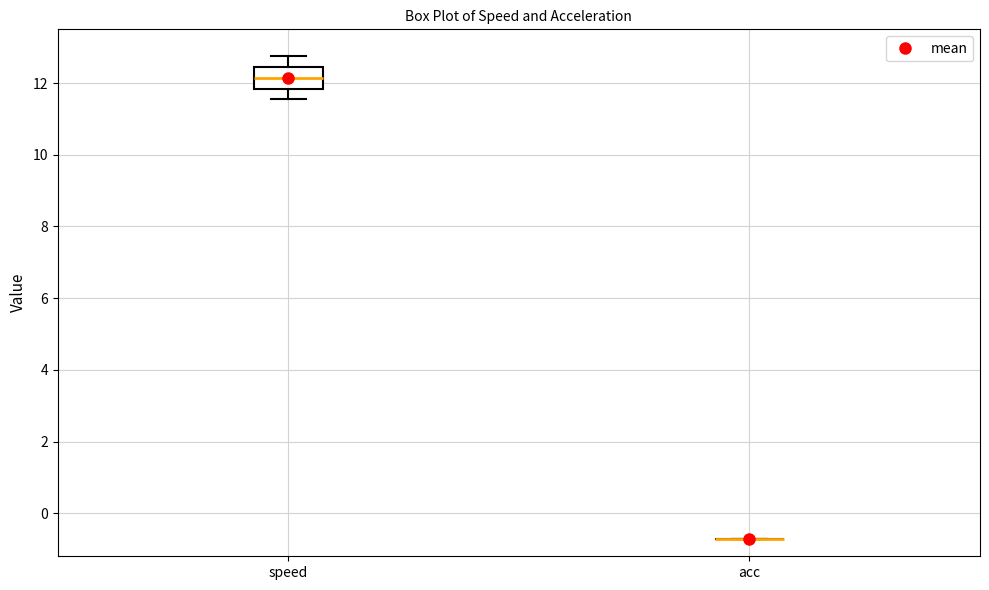

Where does the median line of the box for speed sit on the y-axis? The values are not printed on the chart, so give them approximately, as read against the axis.

12.2